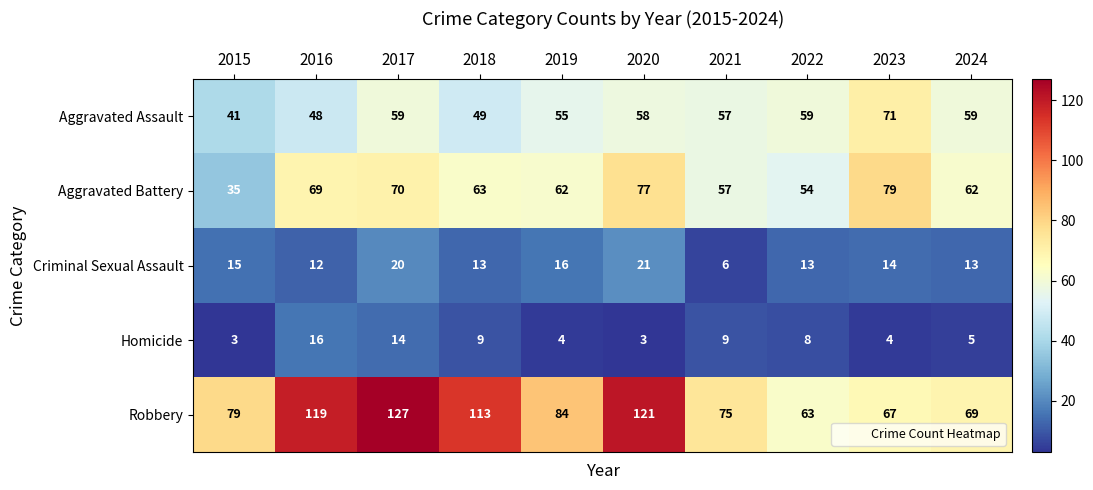

Which series has the largest total across all categories?

Robbery